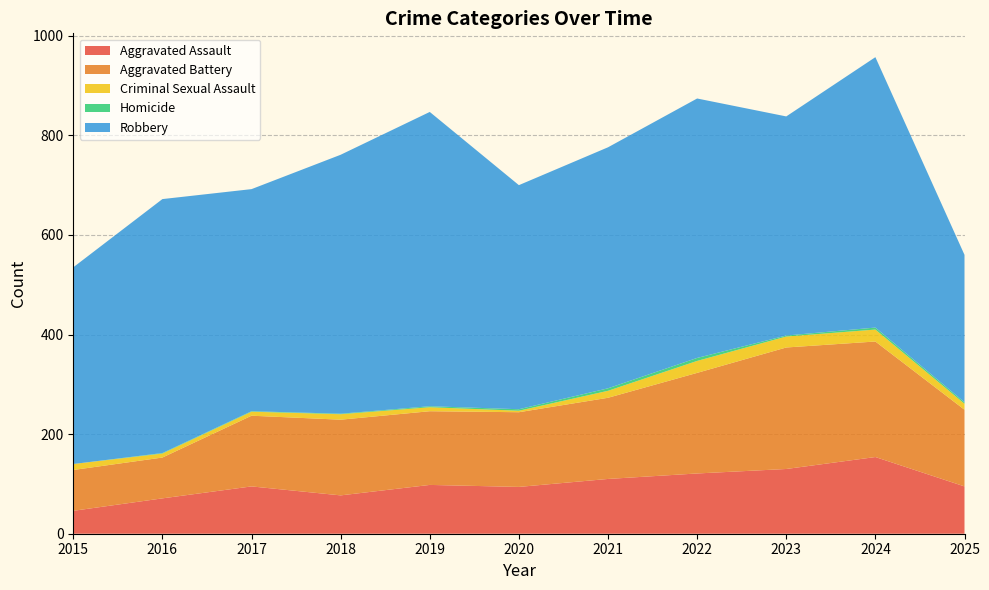

Reading left to right, transcribe all the data shown in this chart.

Aggravated Assault: 2015=46	2016=71	2017=95	2018=77	2019=98	2020=94	2021=110	2022=121	2023=130	2024=154	2025=95
Aggravated Battery: 2015=82	2016=82	2017=142	2018=152	2019=148	2020=150	2021=163	2022=202	2023=244	2024=232	2025=154
Criminal Sexual Assault: 2015=12	2016=8	2017=8	2018=11	2019=8	2020=3	2021=14	2022=24	2023=22	2024=24	2025=12
Homicide: 2015=0	2016=1	2017=1	2018=1	2019=2	2020=3	2021=5	2022=6	2023=2	2024=4	2025=3
Robbery: 2015=395	2016=510	2017=446	2018=520	2019=591	2020=450	2021=484	2022=521	2023=440	2024=543	2025=296